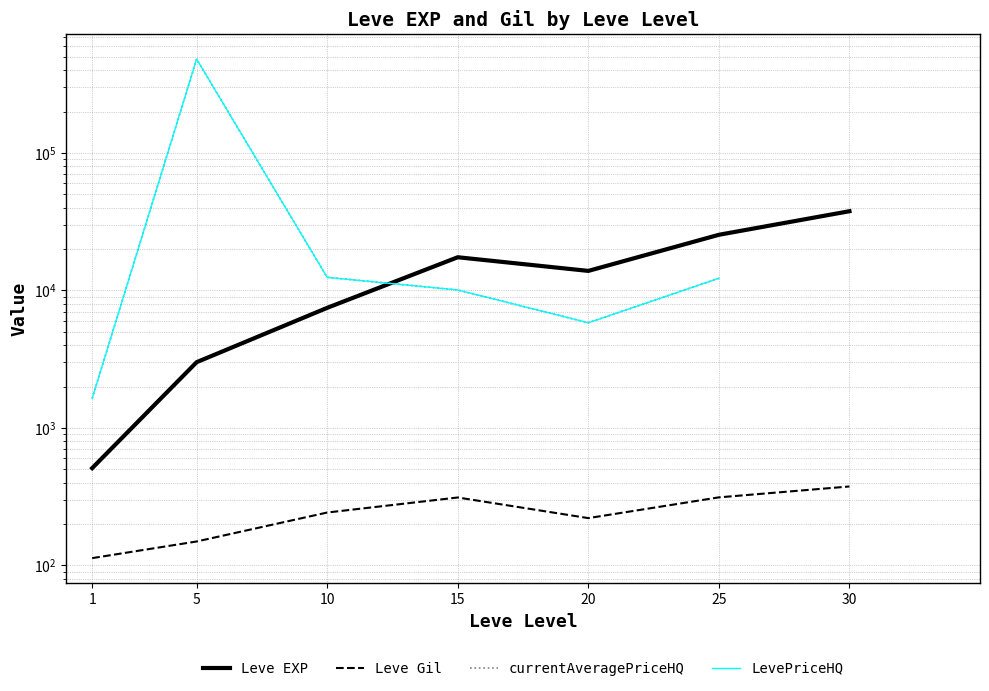

How many categories are shown in the chart?

7